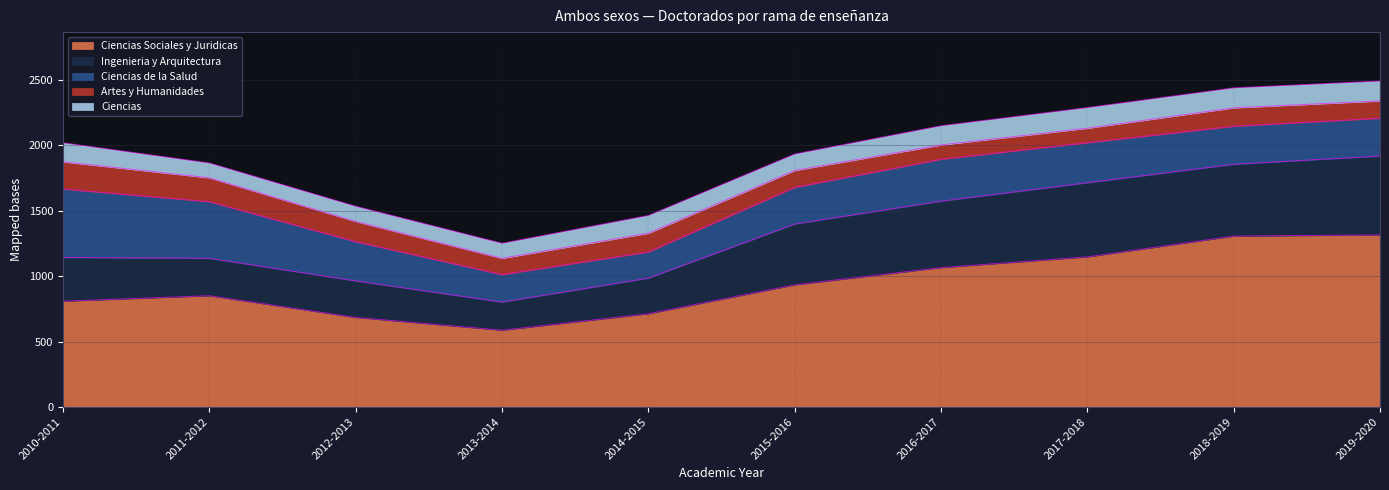

At which category does Ciencias reach its first local peak?

2012-2013